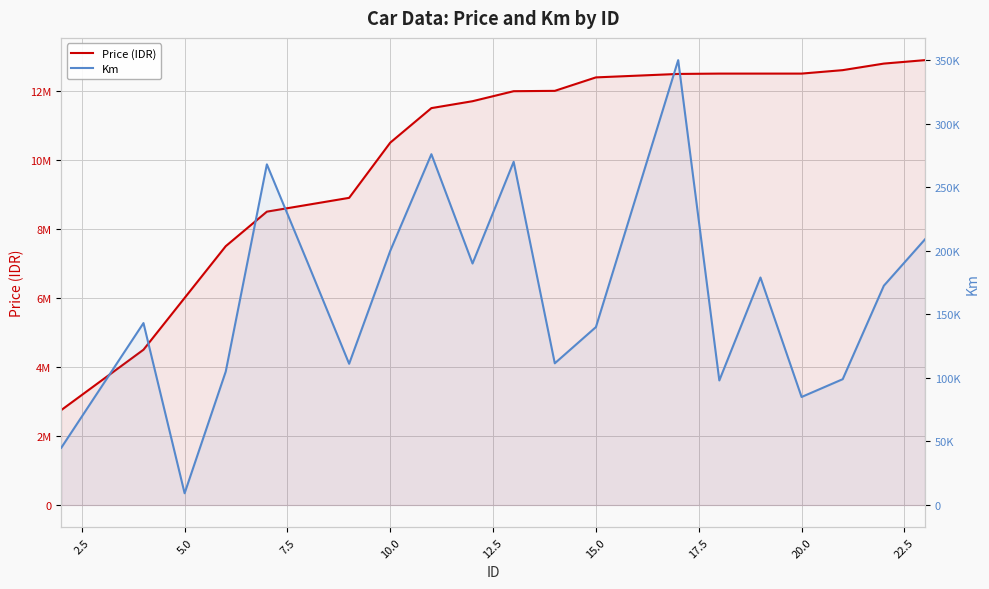

True or false: Price (IDR) has more than 0 points higher than both neighbors.

False